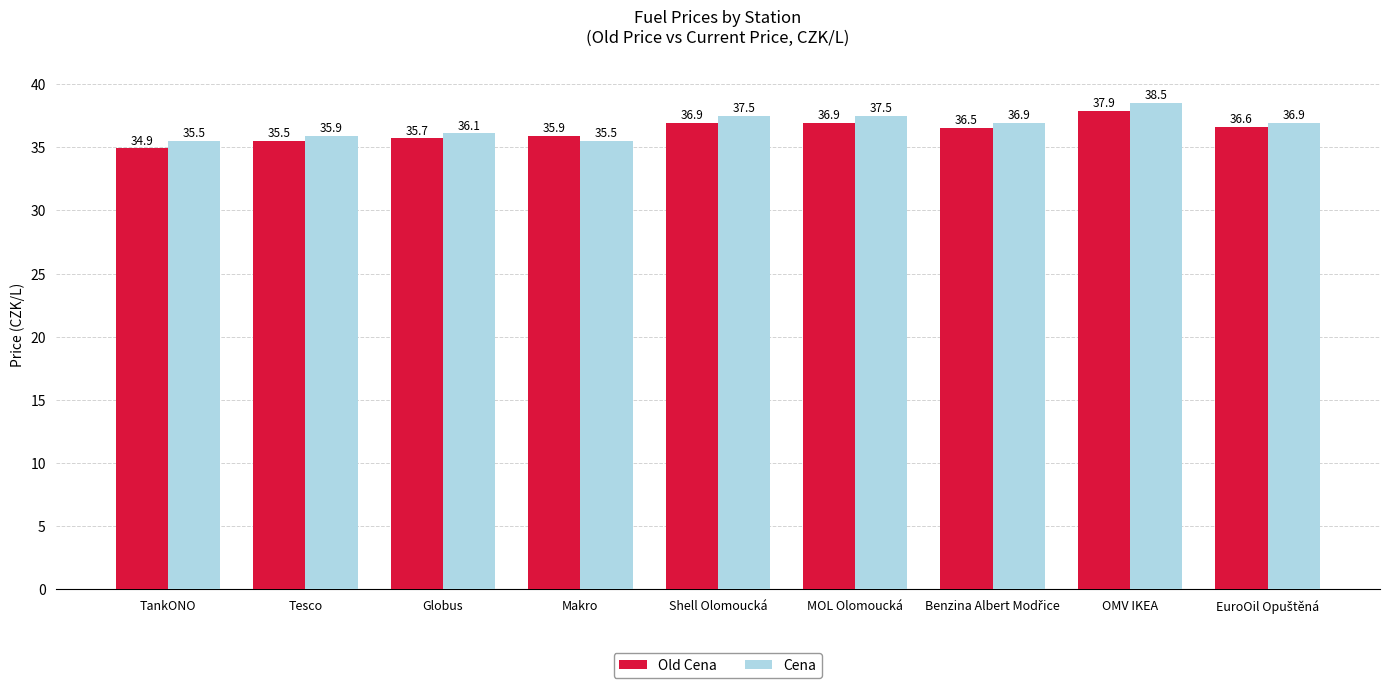

Rank the series at OMV IKEA from highest to lowest value.

Cena, Old Cena